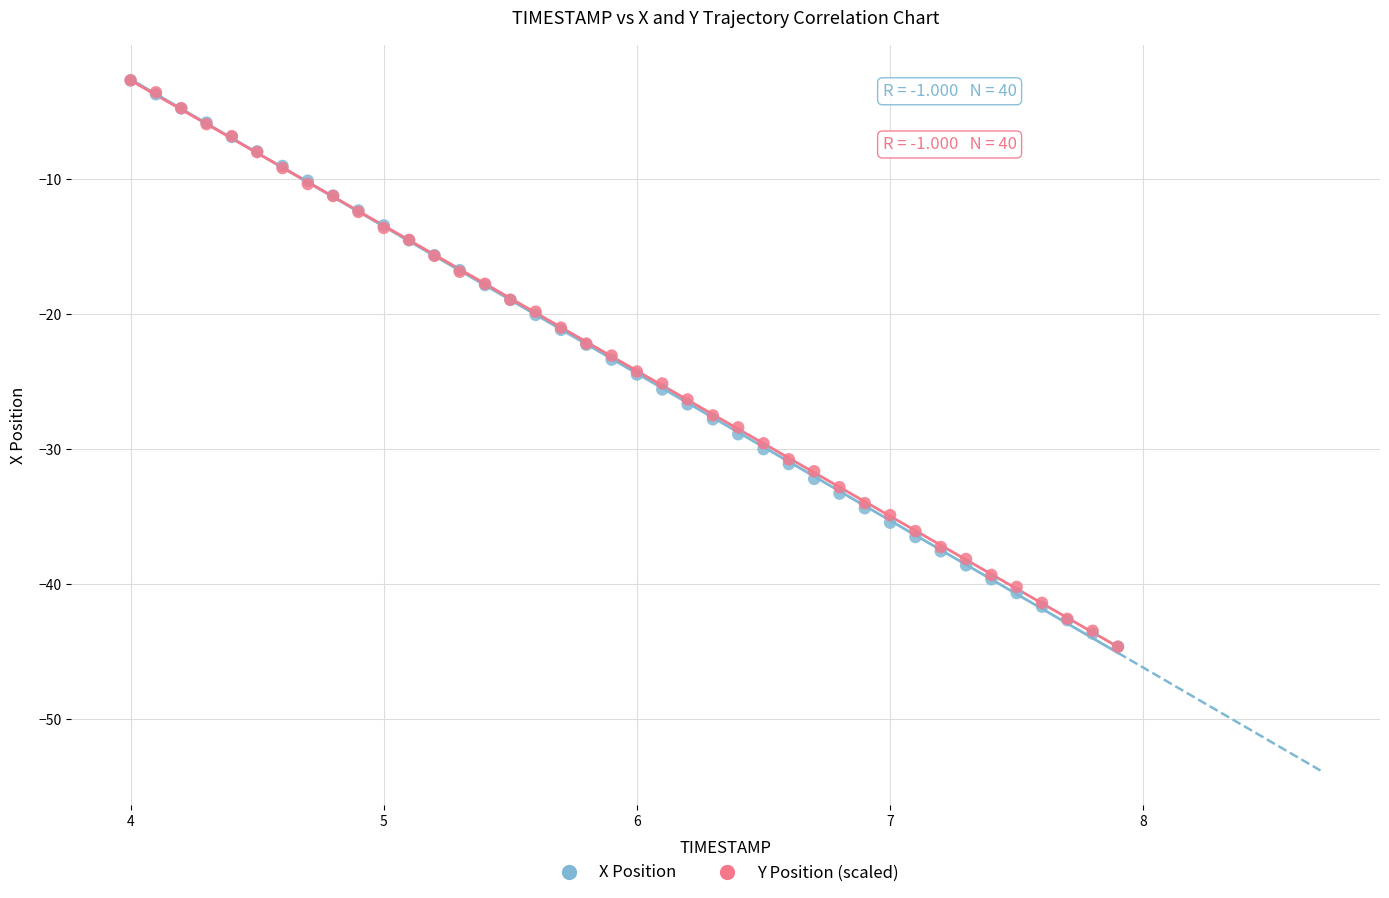

What are all the series names shown in the legend?

X Position, Y Position (scaled)